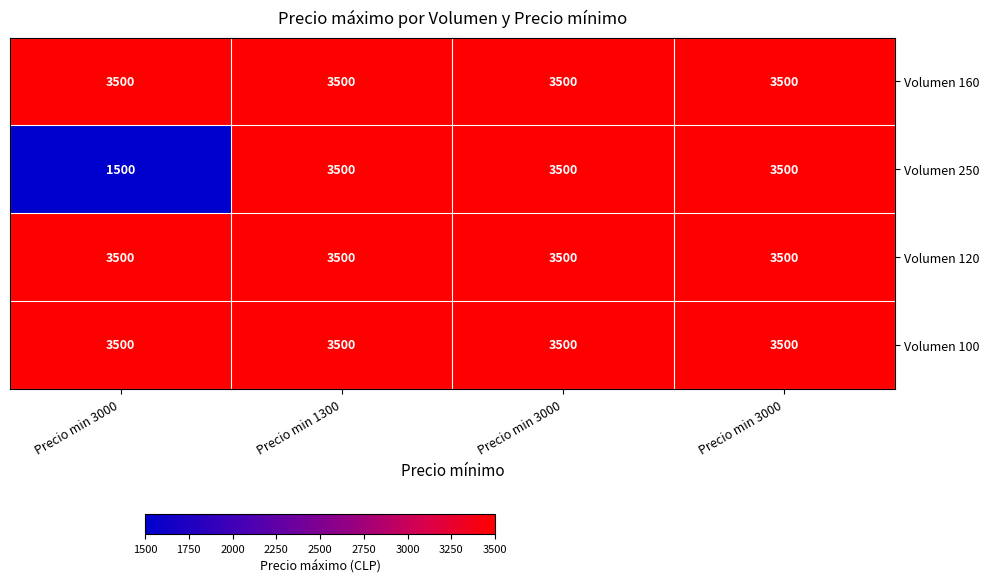

How many data points in Volumen 250 are less than 3500?

1